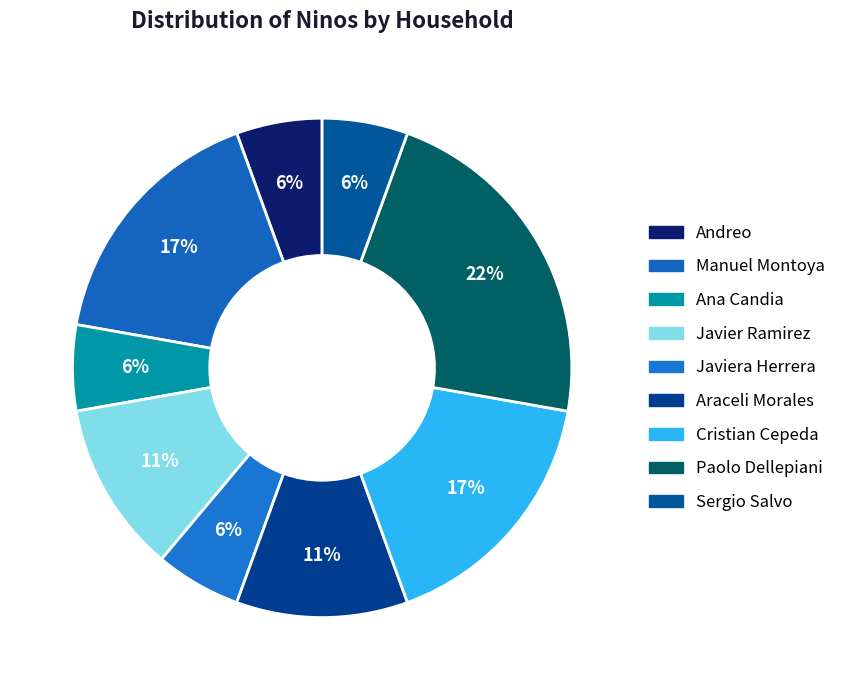

Does any single category account for the majority?

No